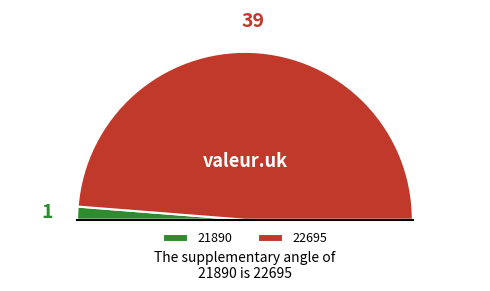

Count the number of slices in the pie.

2